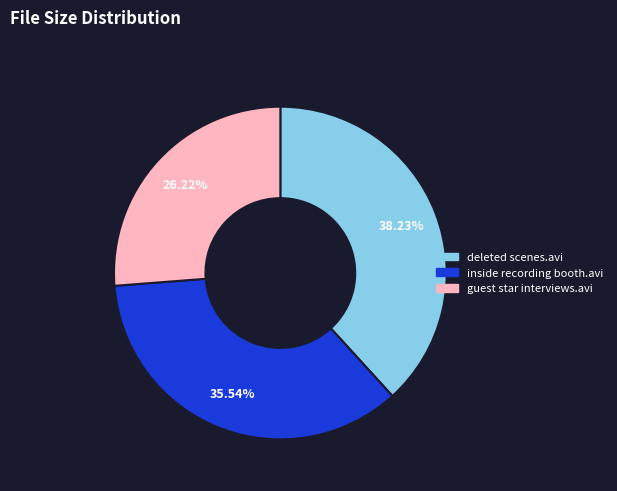

Is there a majority slice in this chart?

No